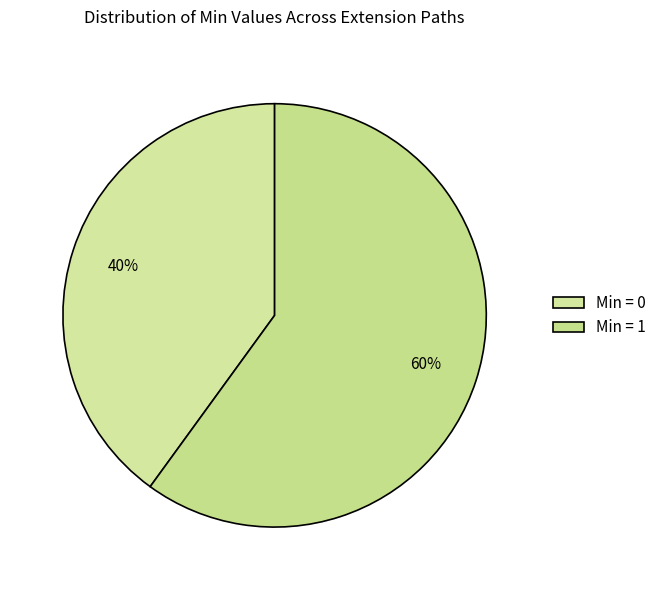

To the nearest percent, what is the average slice percentage?

50%